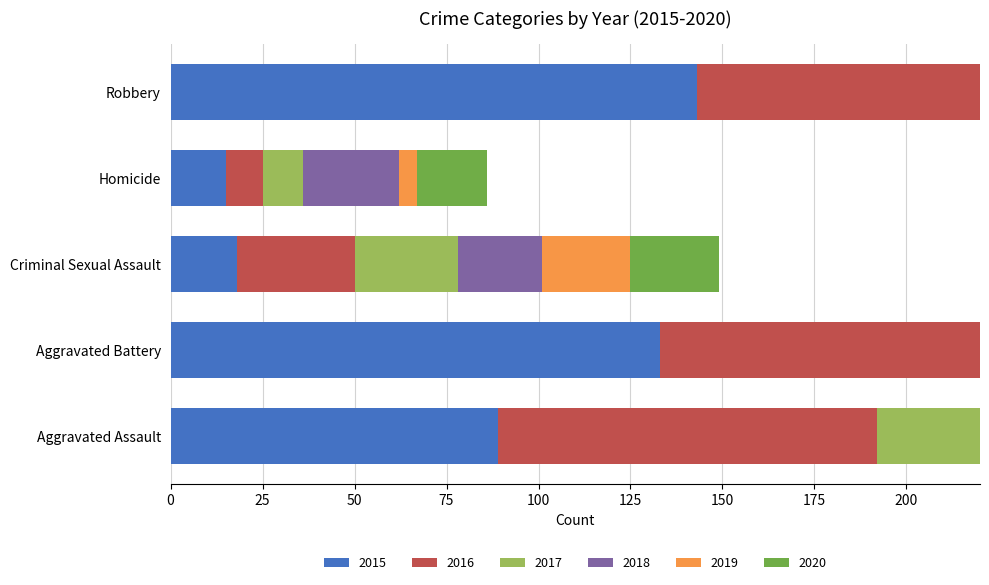

Which category has the lowest value in the 2017 series?

Homicide